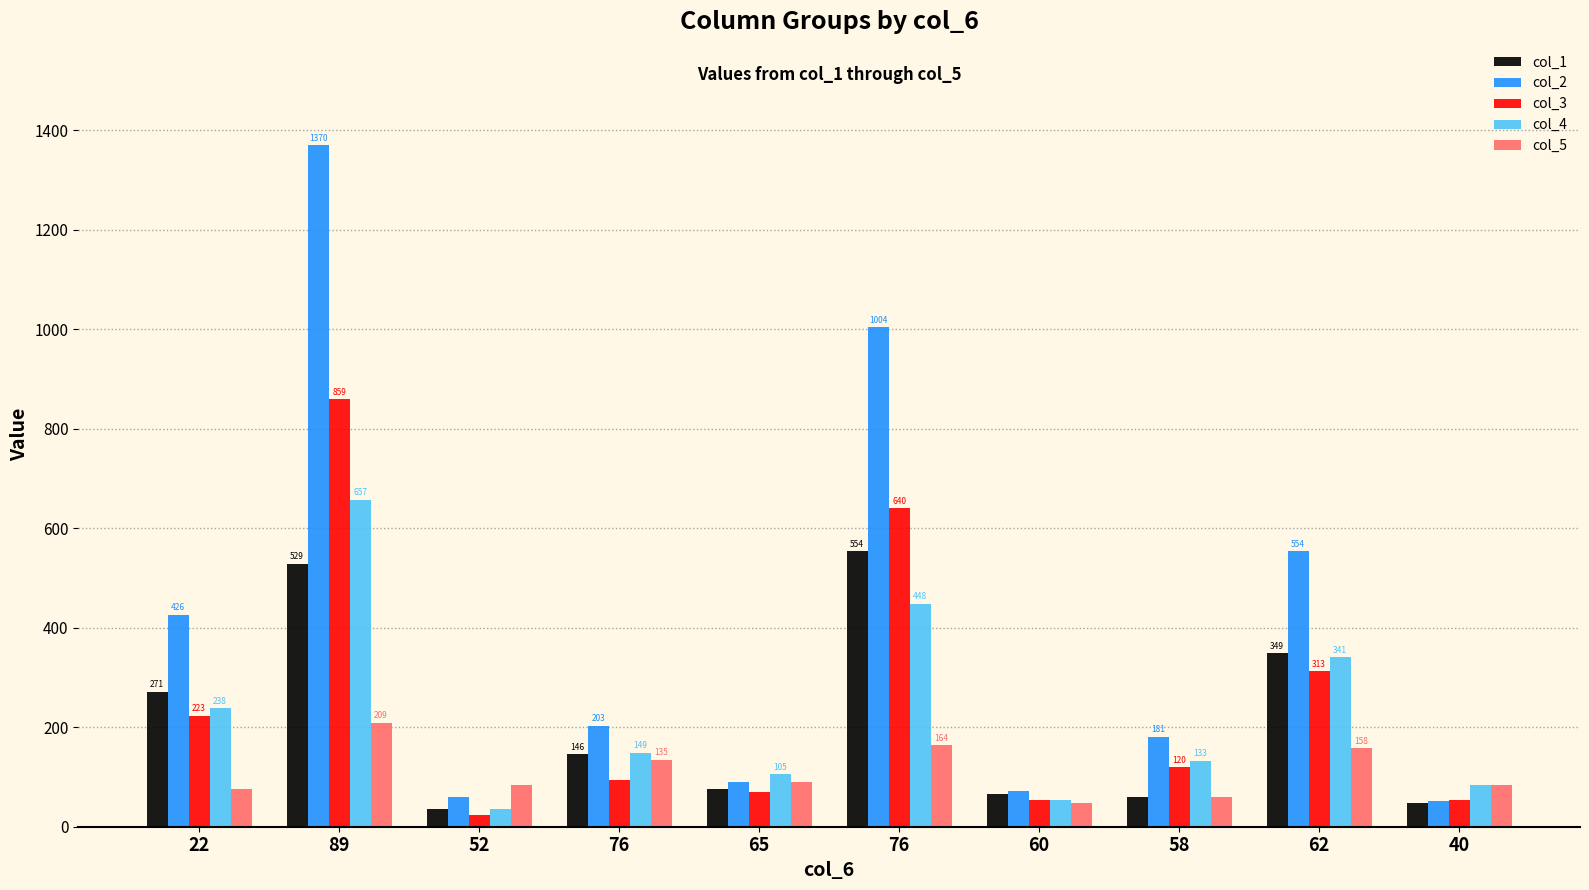

The value of col_5 at 62 is 266. True or false?

False